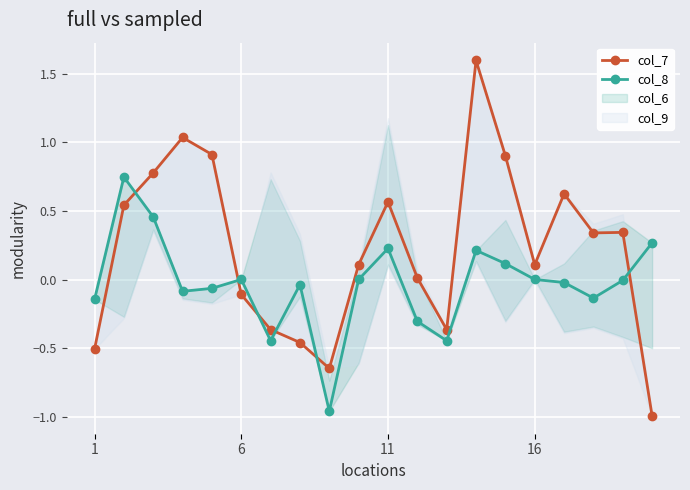

True or false: col_7 and col_8 cross at least once.

True